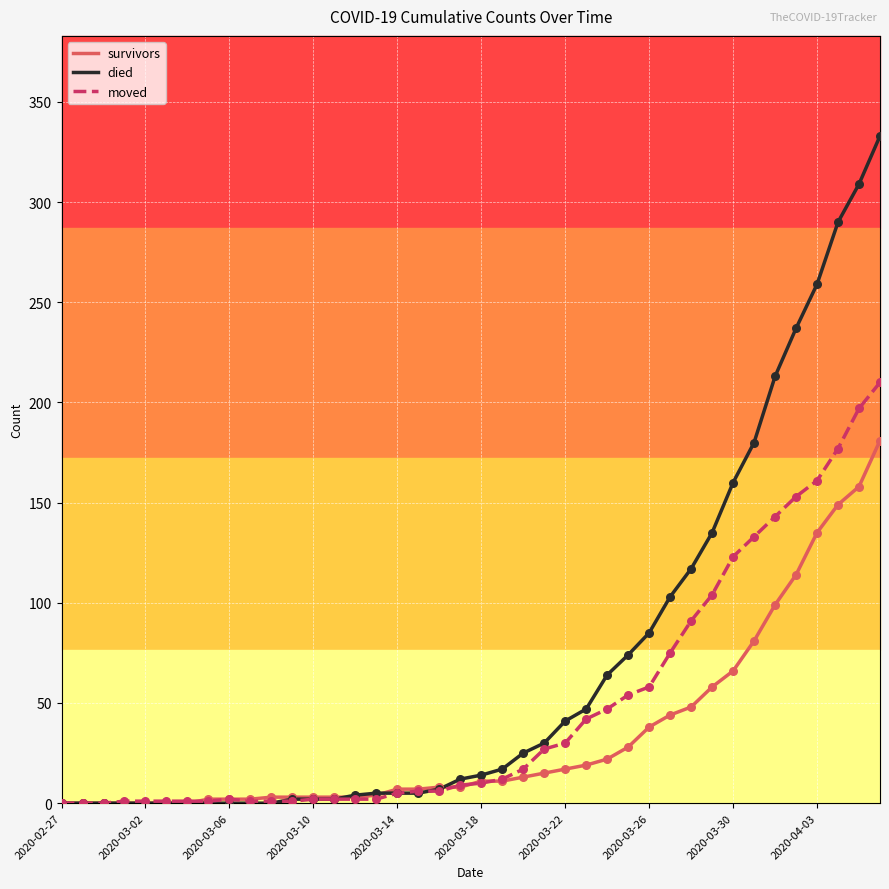

List the series in order of their overall mean, lowest first.

survivors, moved, died